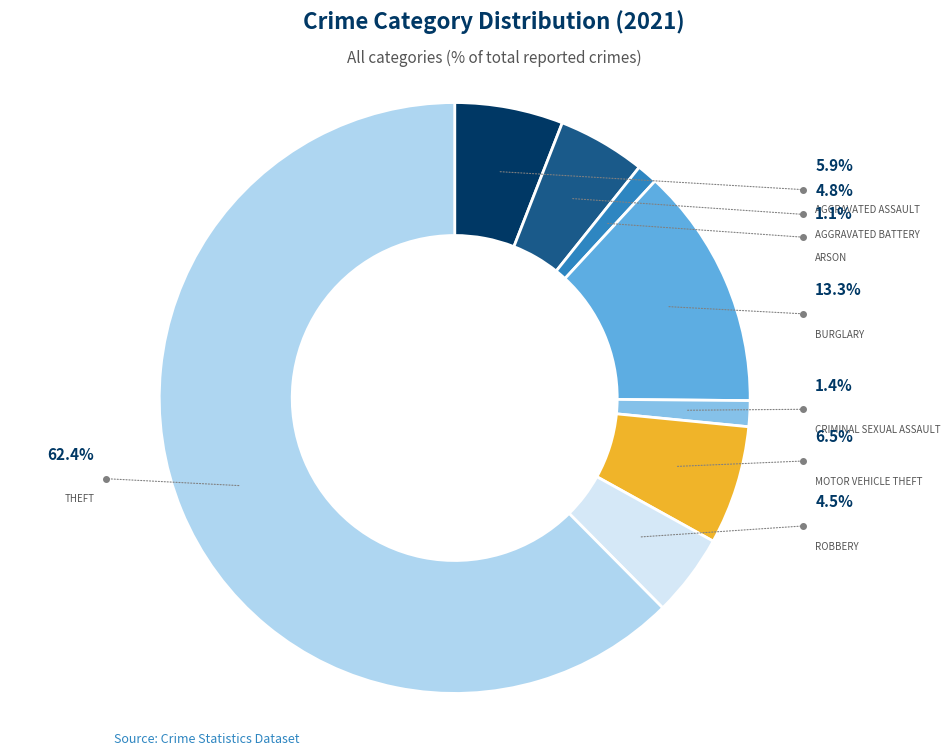

How many slices are in this pie chart?

8